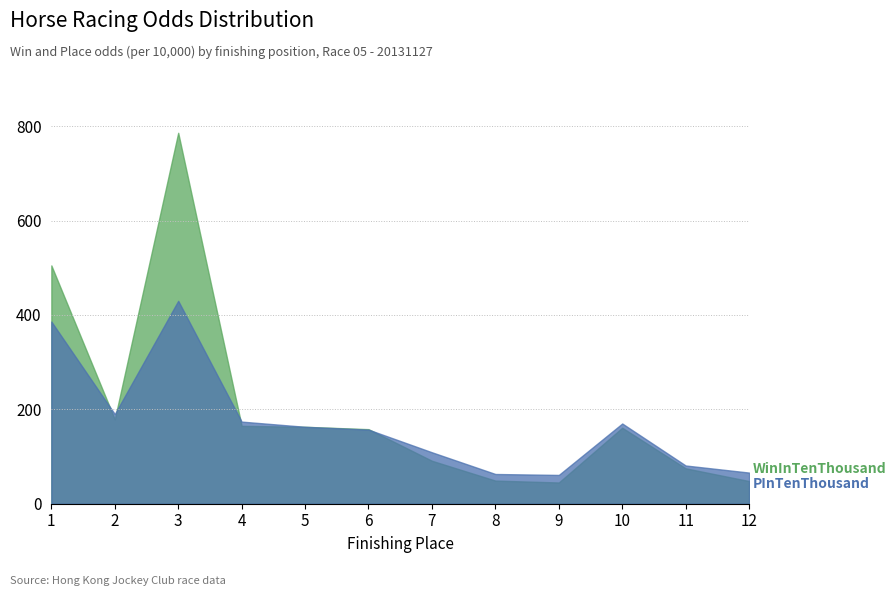

Rank the series by their maximum value, from lowest to highest.

PInTenThousand, WinInTenThousand